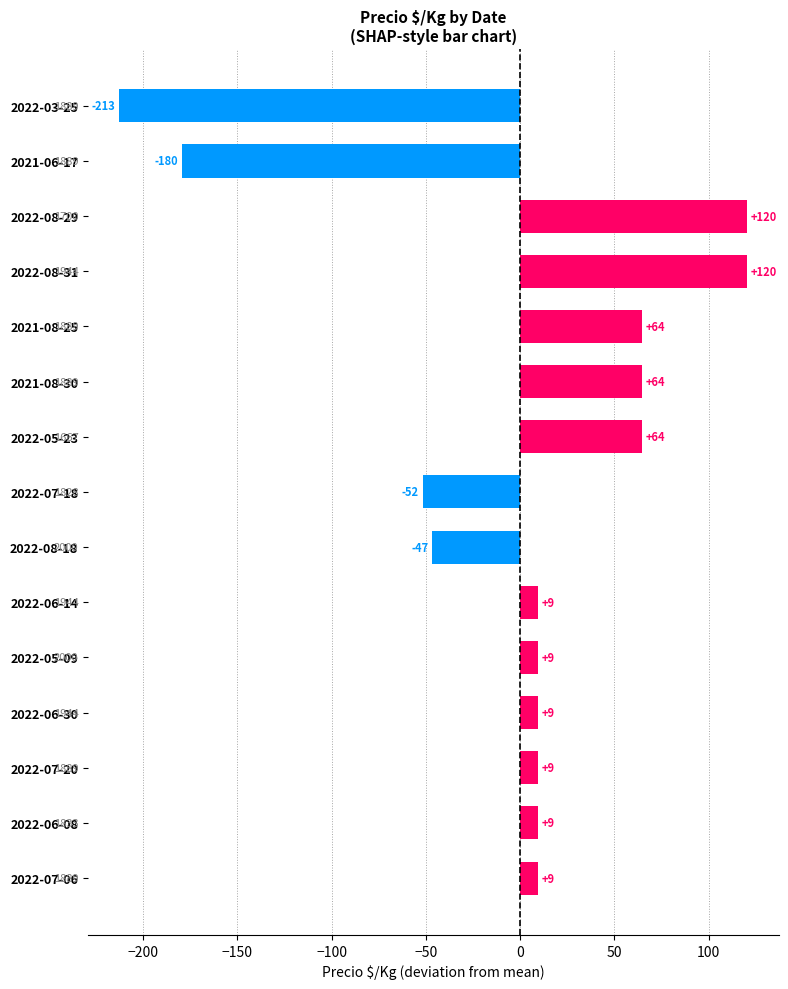

What is the smallest value displayed?

-212.6